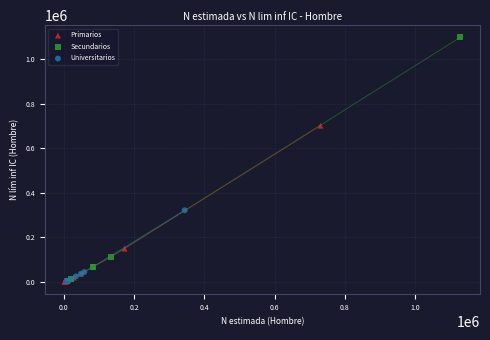

Which series contains the highest Y value?

Secundarios